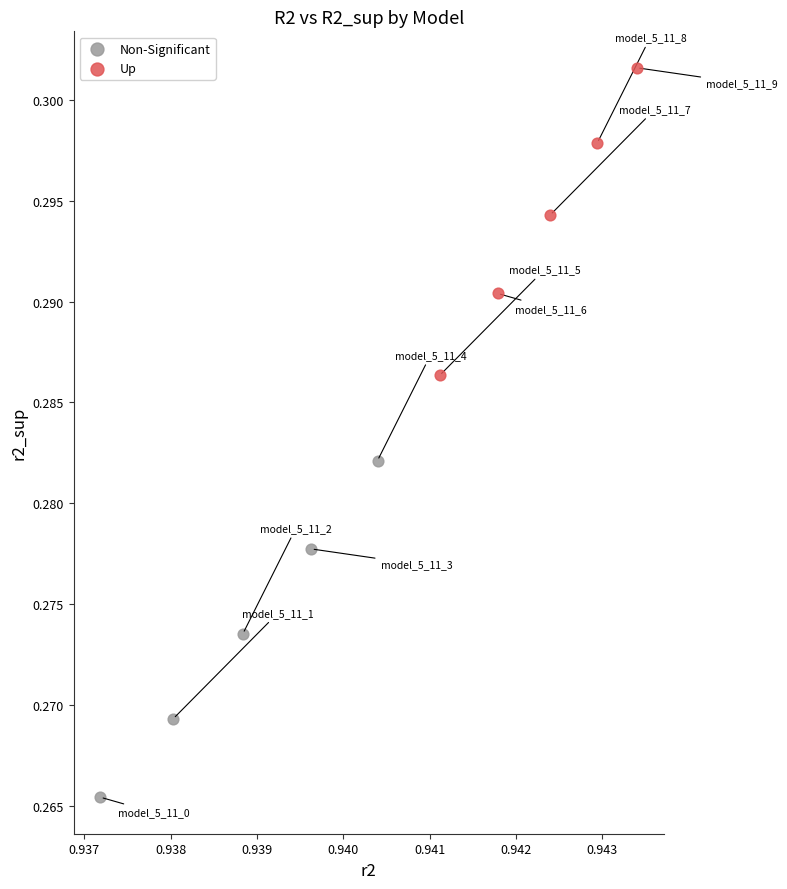

Which series has the widest spread of Y values?

Non-Significant